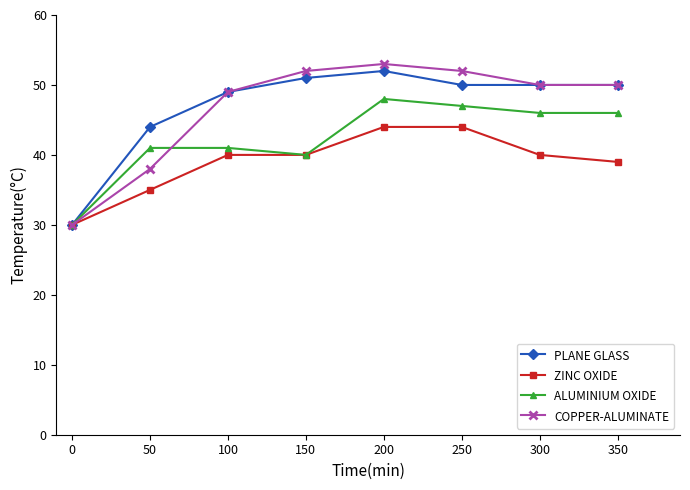

What is the value of the ZINC OXIDE point at the 2nd from the left?

35